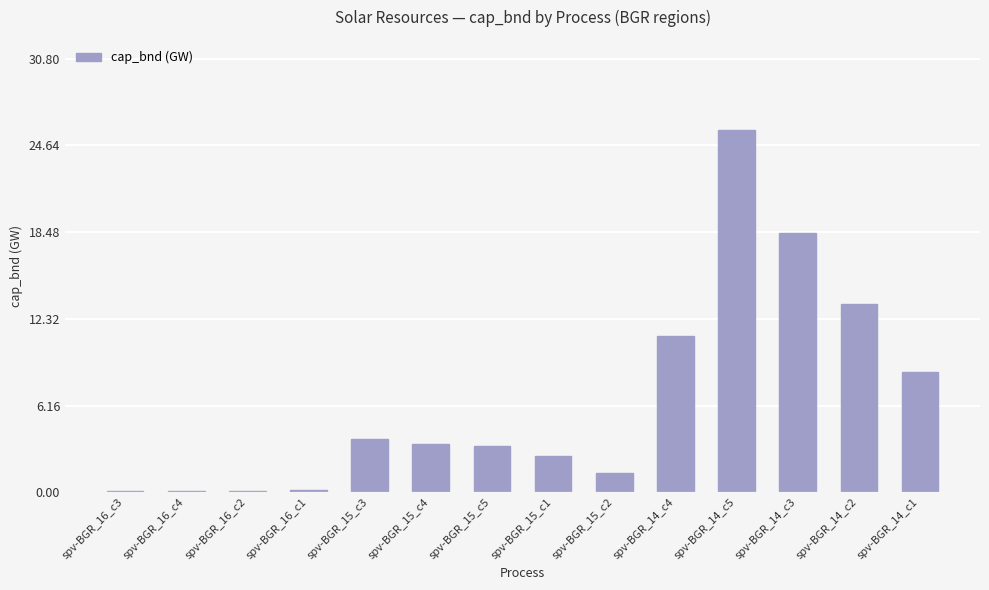

What is the maximum value shown in the chart?

25.7